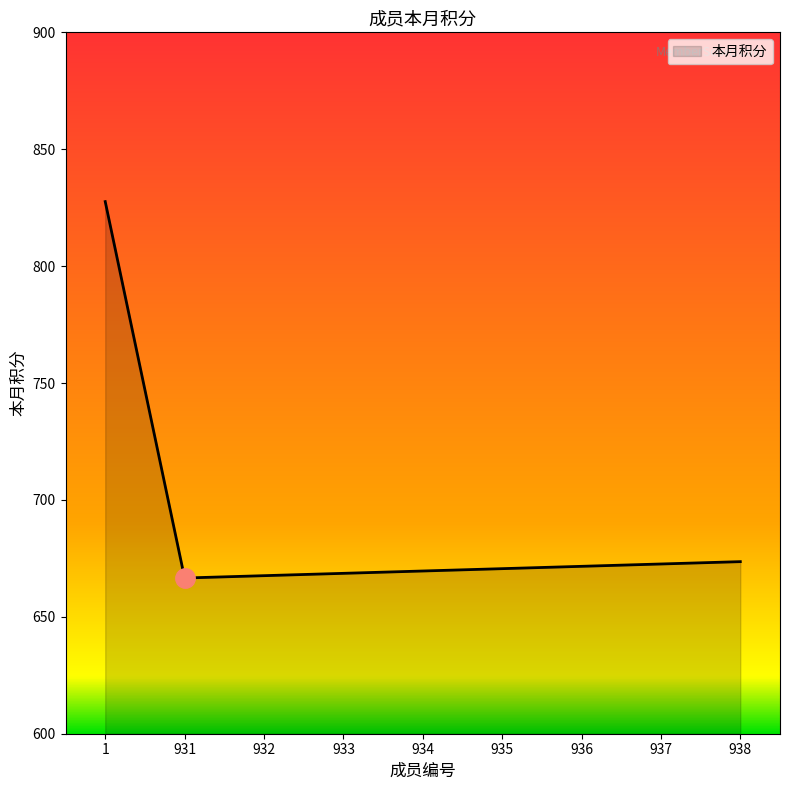

Between 934 and 931, which is larger?

934